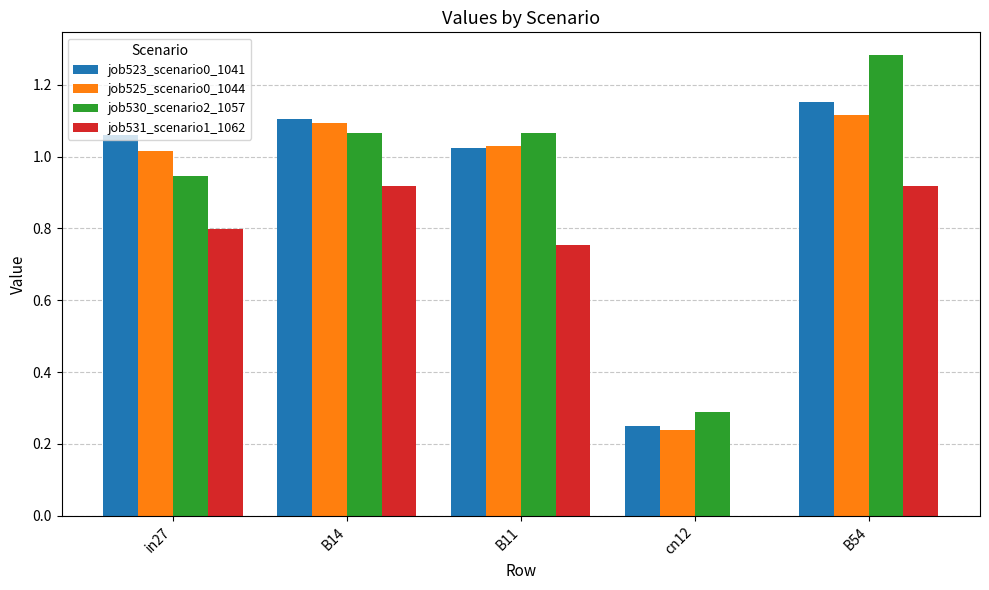

Where is job525_scenario0_1044 nearest to the value 0?

cn12